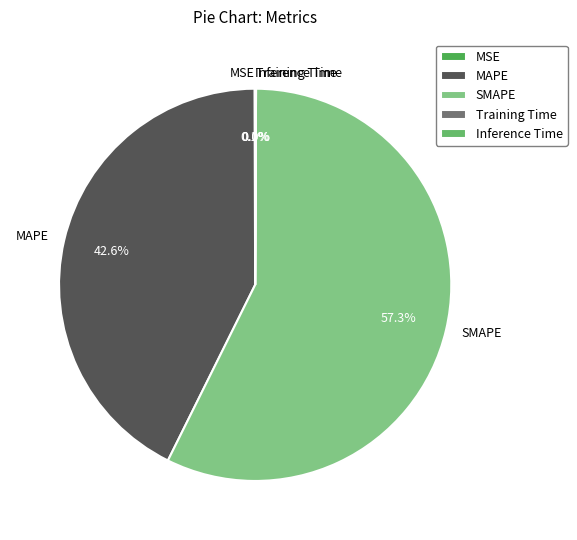

Is there any slice that represents more than half of the pie?

Yes